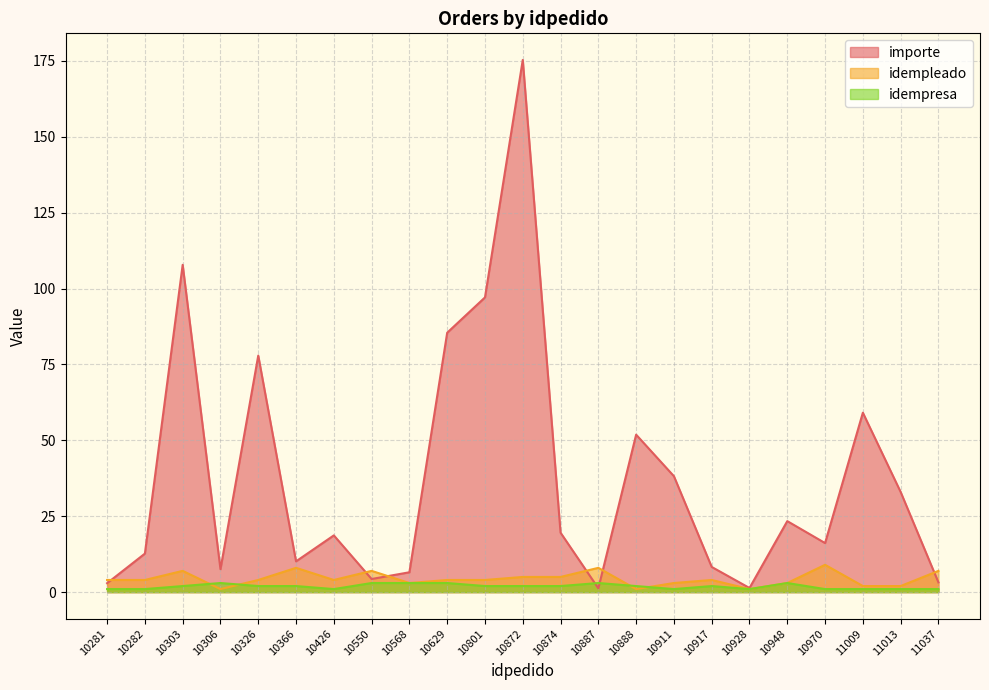

Which series changed the most between 10888 and 10970?

importe